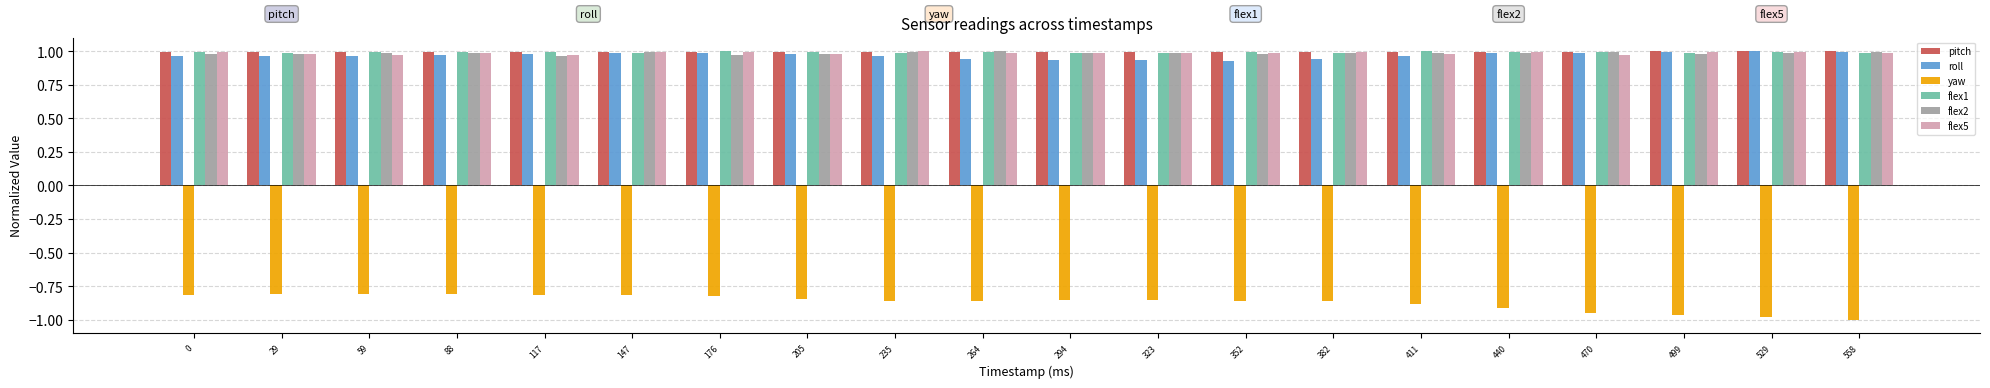

How many data points does each series have?

20